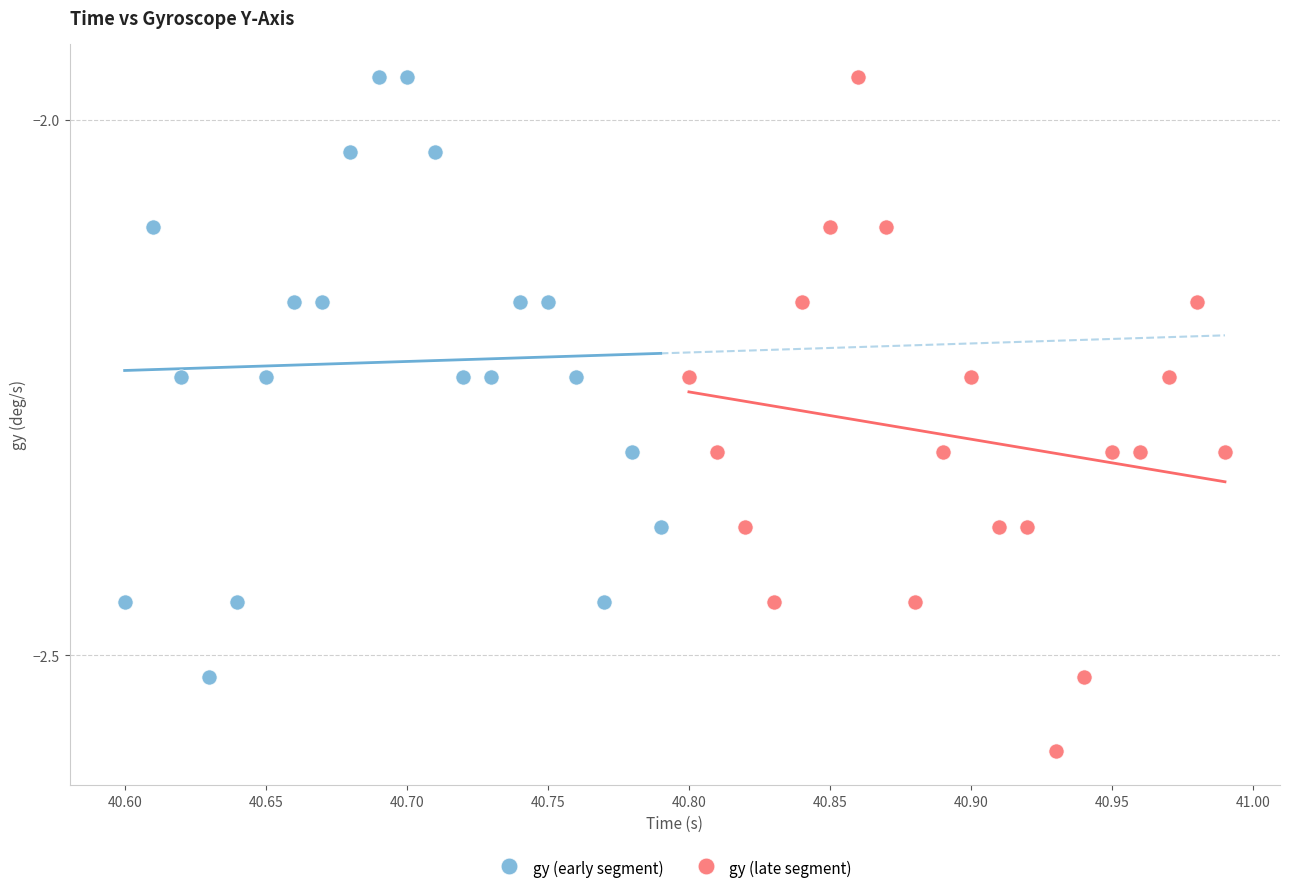

Which series has the largest Y range (max minus min)?

gy (late segment)